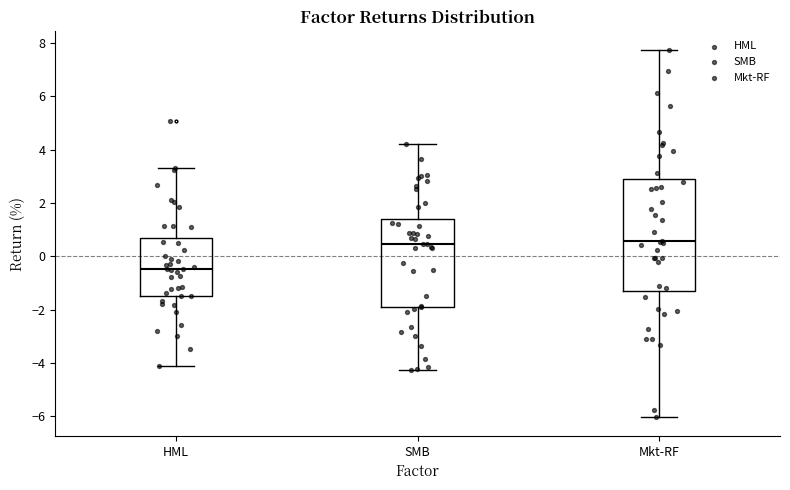

Comparing the boxes themselves (not the whiskers), which one is the tallest?

Mkt-RF